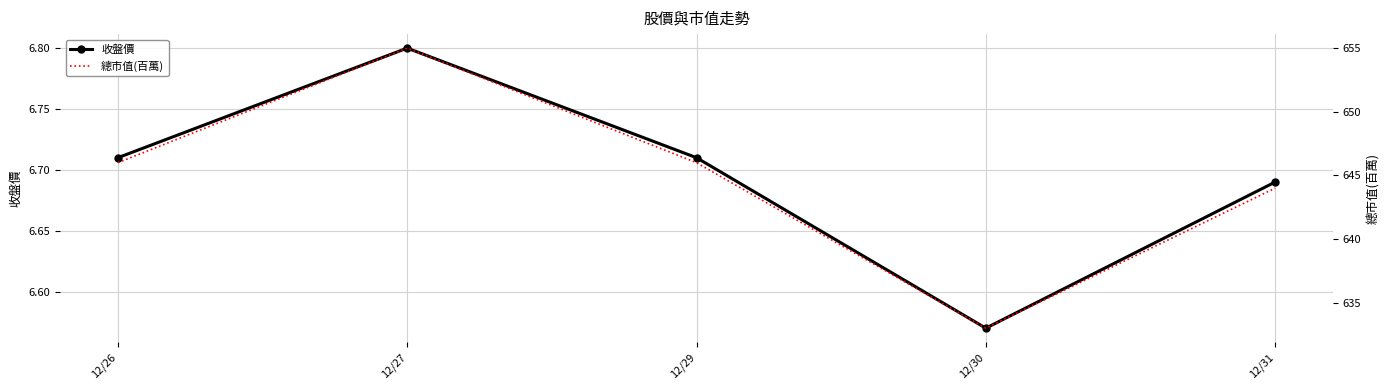

True or false: 總市值(百萬) and 收盤價 cross at least once.

False